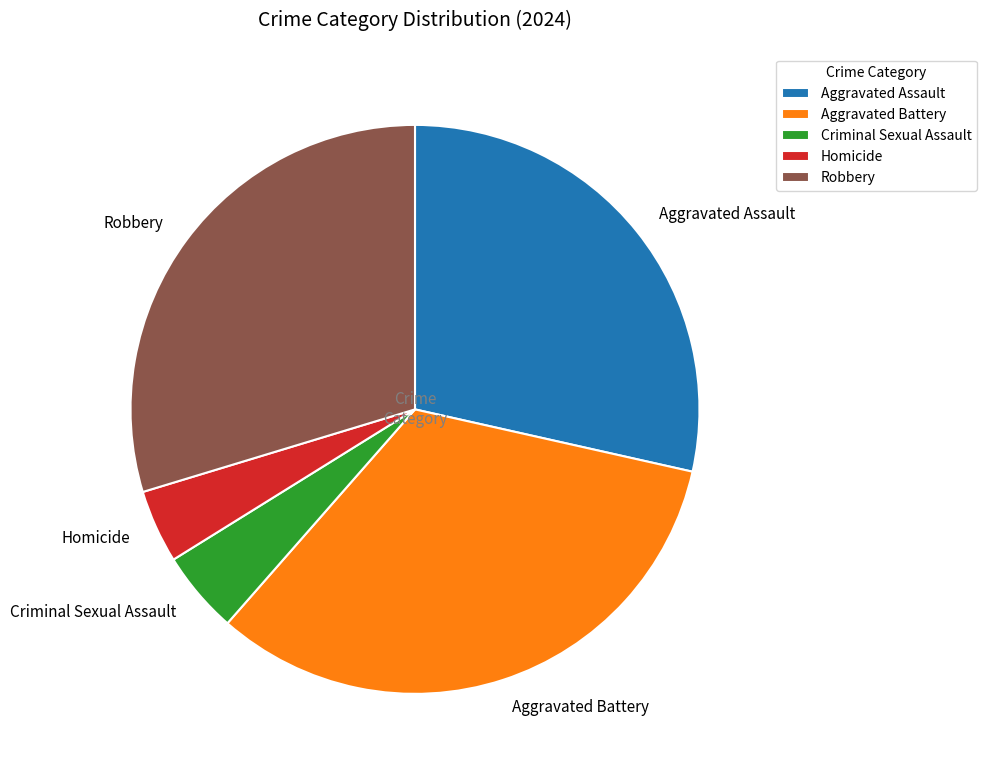

Which has a higher value, Criminal Sexual Assault or Aggravated Battery?

Aggravated Battery